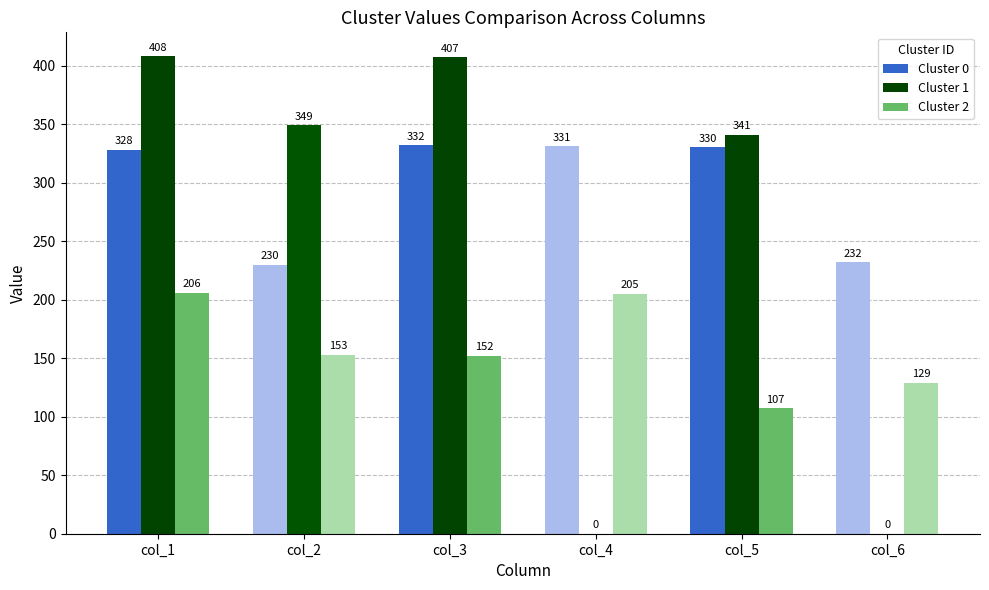

What is the highest value of the Cluster 2 series?

206